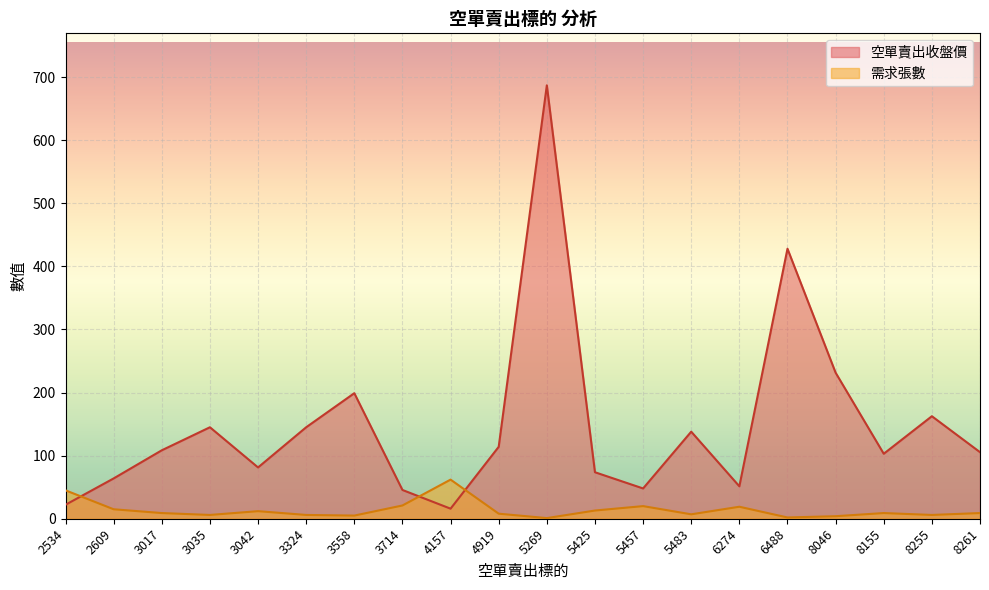

What is the difference between the 需求張數 values at 8261 and 3042?

3.0